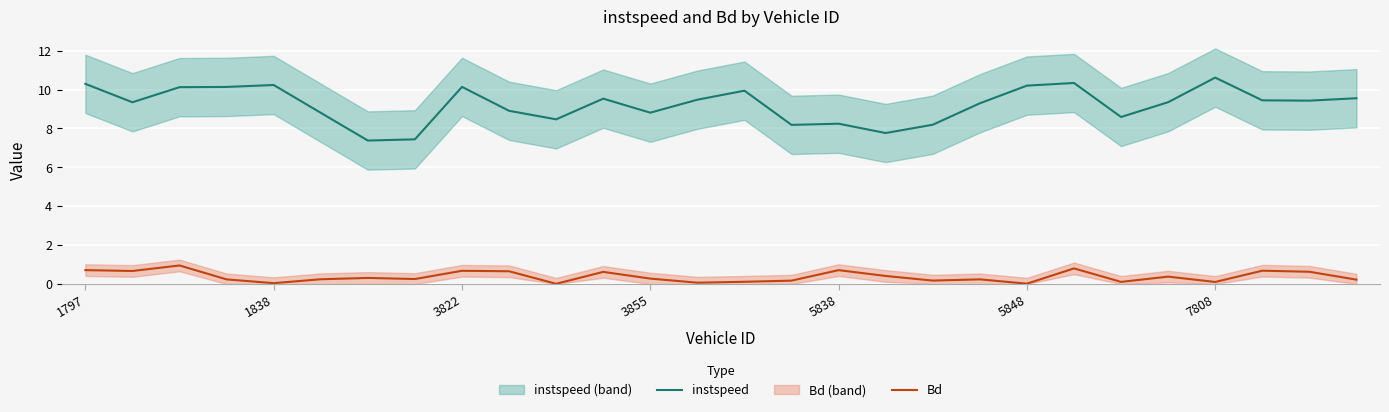

True or false: Bd and instspeed intersect in this chart.

False